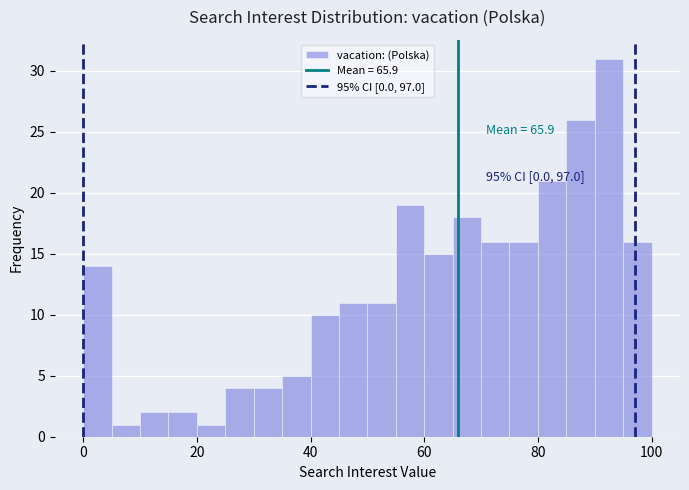

Around what value on the x-axis is the tallest bar? Give the approximate position of its centre, as read against the axis.

92